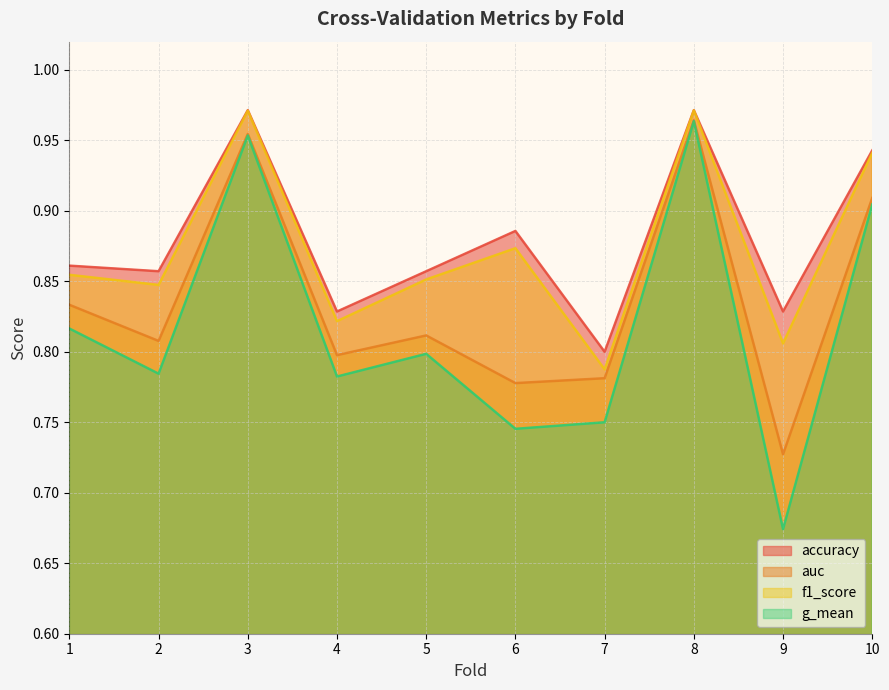

Reading right to left, list all the values displayed in this chart.

accuracy: 0.9	0.8	1.0	0.8	0.9	0.9	0.8	1.0	0.9	0.9
auc: 0.9	0.7	1.0	0.8	0.8	0.8	0.8	1.0	0.8	0.8
f1_score: 0.9	0.8	1.0	0.8	0.9	0.9	0.8	1.0	0.8	0.9
g_mean: 0.9	0.7	1.0	0.8	0.7	0.8	0.8	1.0	0.8	0.8